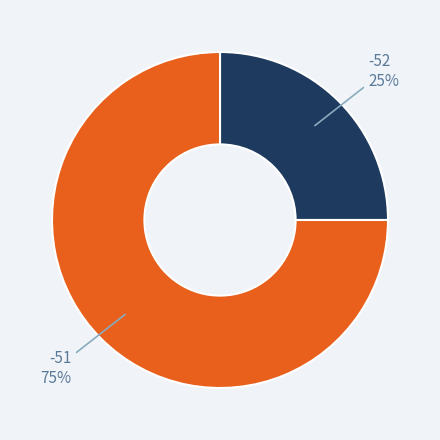

Is there any slice that represents more than half of the pie?

Yes